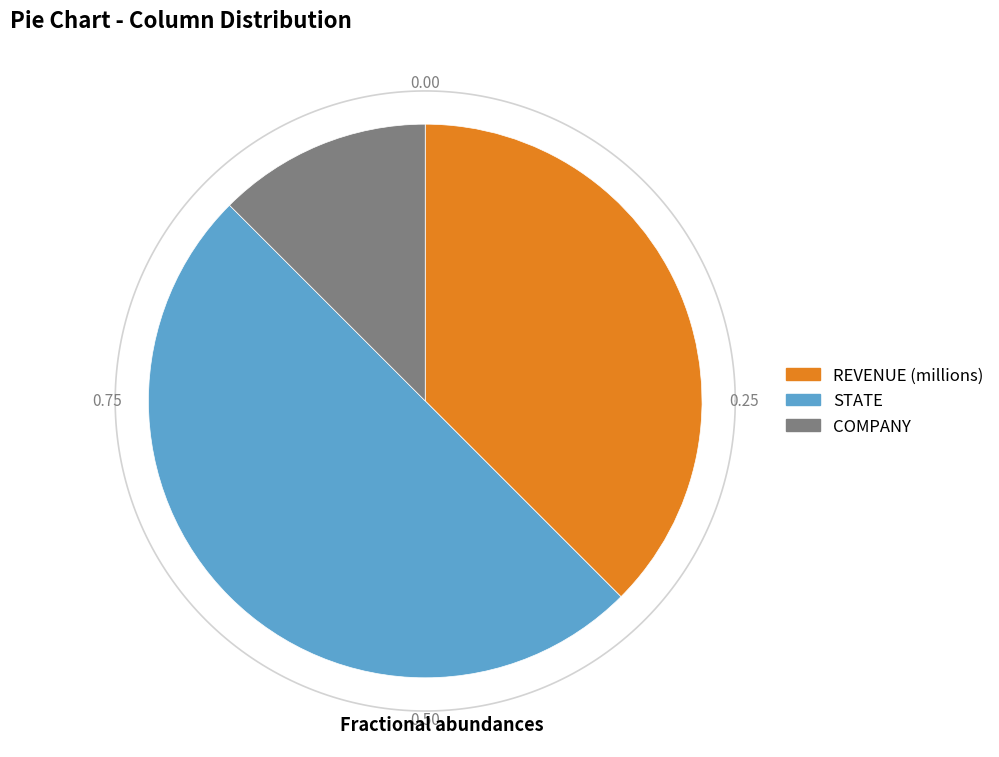

True or false: STATE accounts for 42% of the total.

False